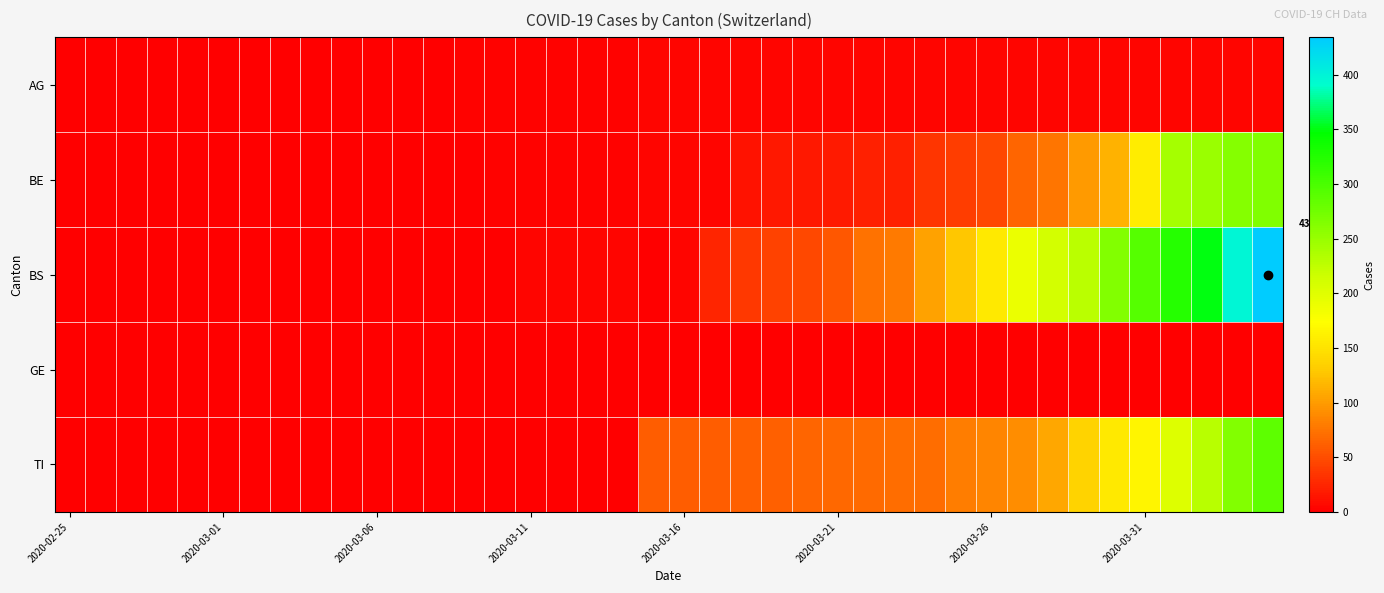

What is the average value of the BE series?

45